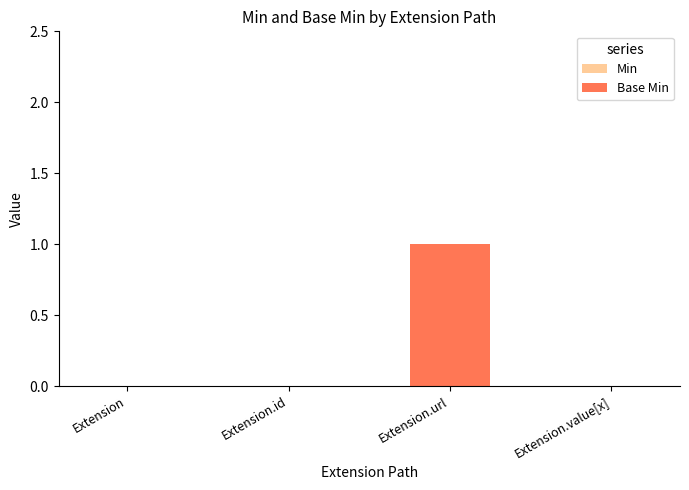

Which category has the highest value across all series?

Extension.url